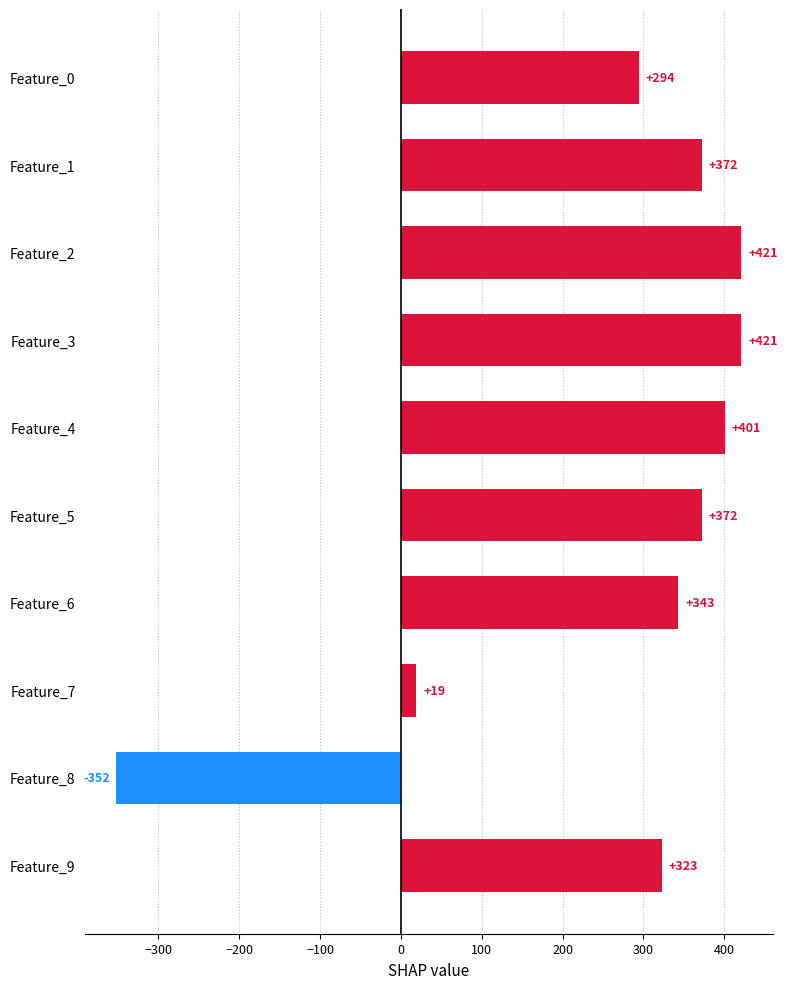

What is the value of the 10th bar from the top?

323